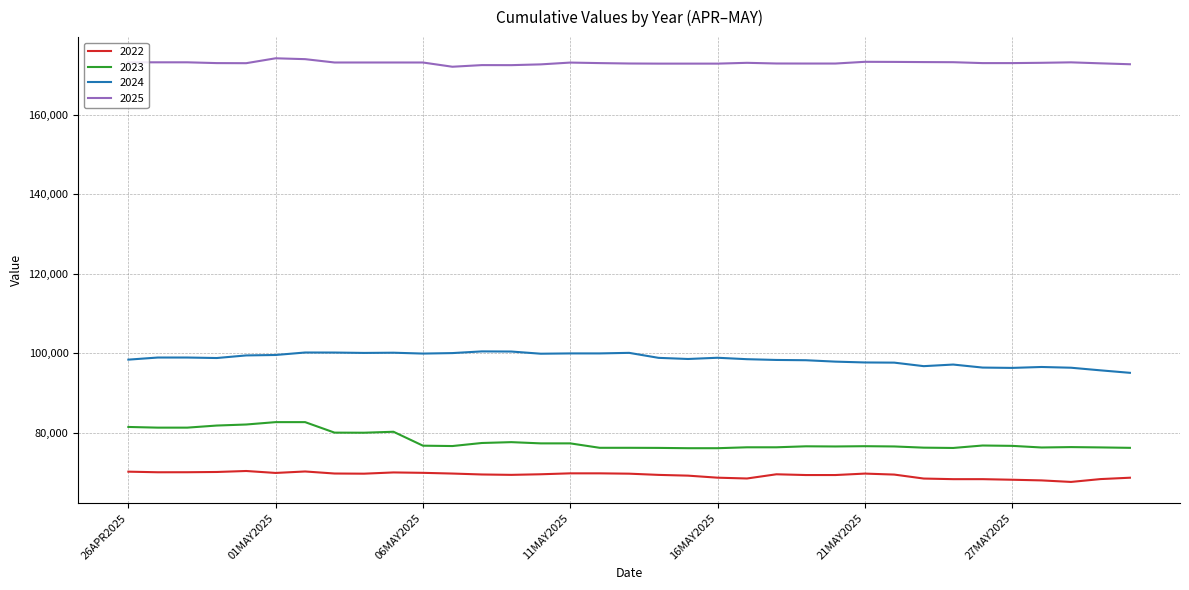

What is the lowest value of the 2023 series?

76050